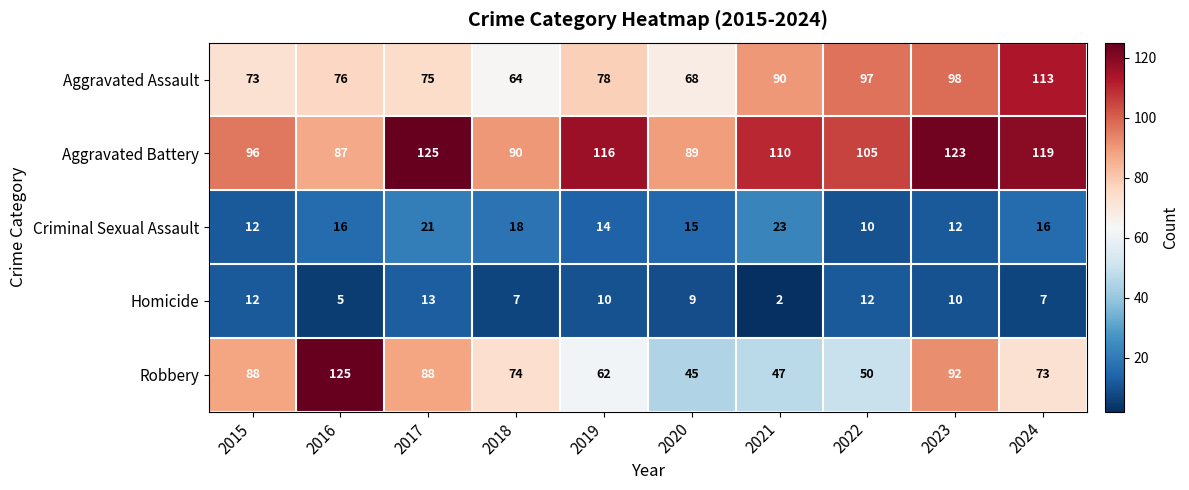

The value of Aggravated Battery at 2023 is 170. True or false?

False